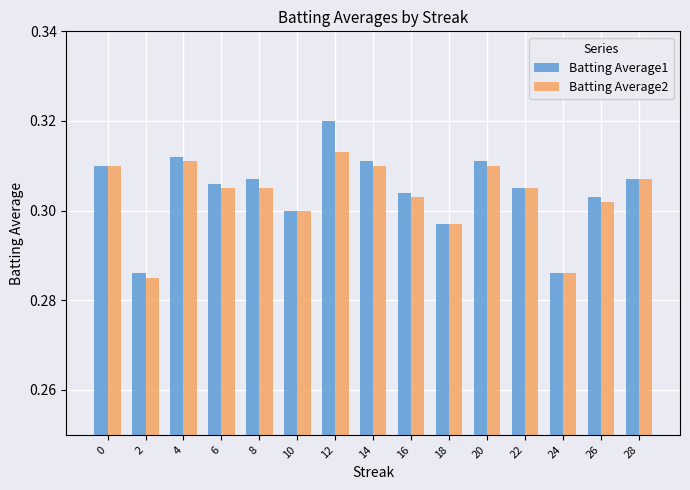

True or false: Batting Average2 has a value of 0.1 at 26.

False